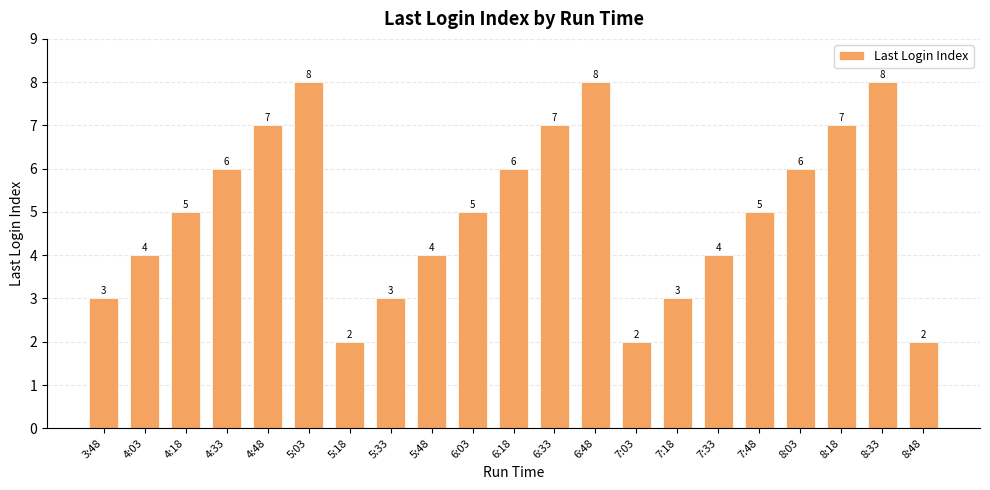

How many categories are shown in the chart?

21